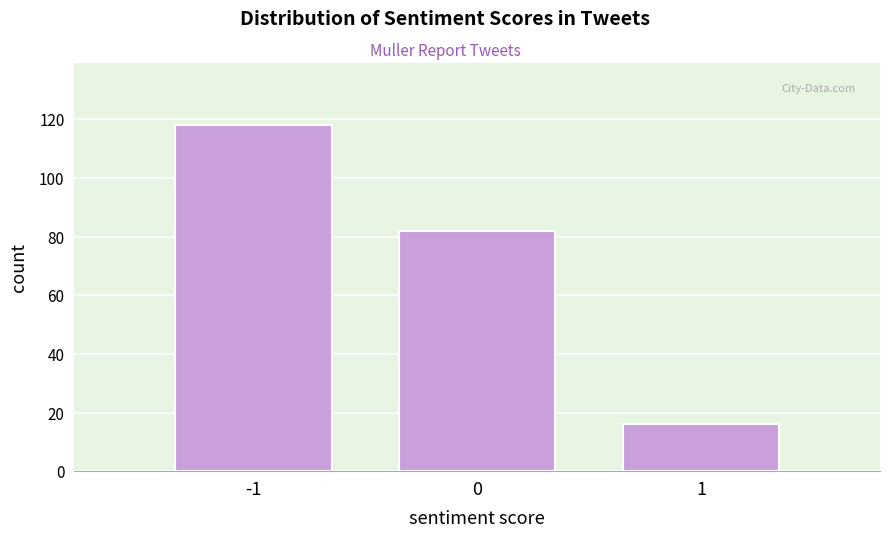

Reading left to right, transcribe this chart: for each bar, give the range it covers on the x-axis and its height. The values are not printed on the chart, so give them approximately, as read against the axis.

-1.5 to -0.5: 118
-0.5 to 0.5: 82
0.5 to 1.5: 16